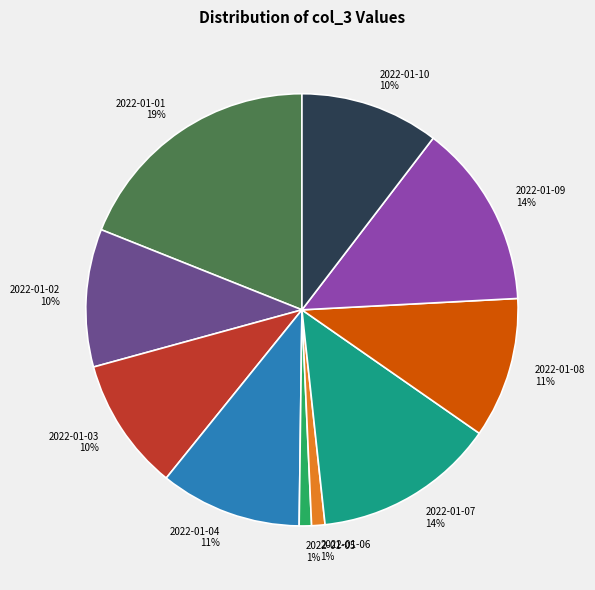

Which has a higher value, 2022-01-04 or 2022-01-03?

2022-01-04